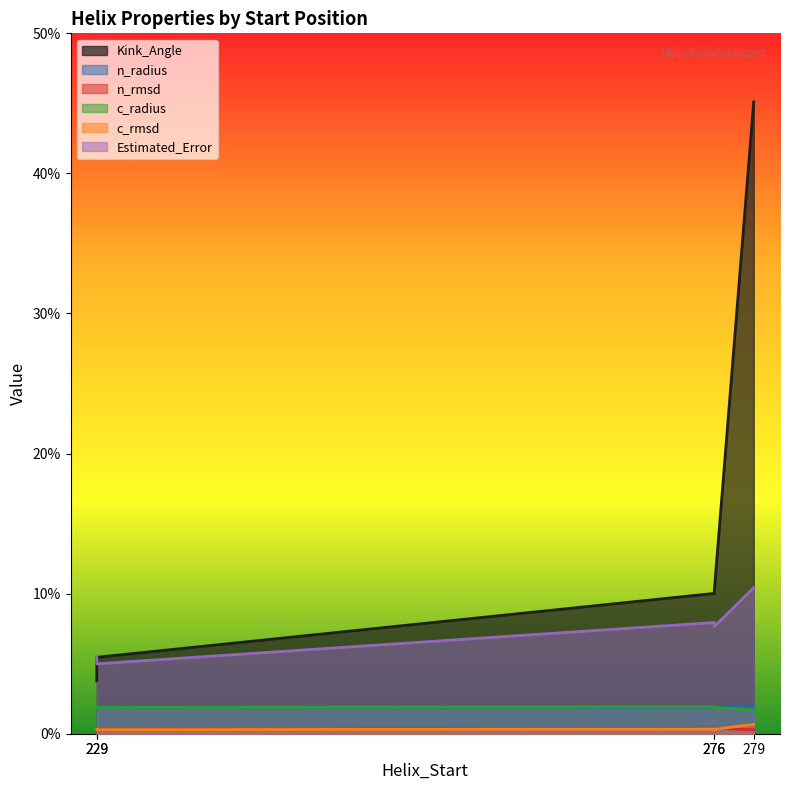

True or false: Estimated_Error and c_radius cross at least once.

False